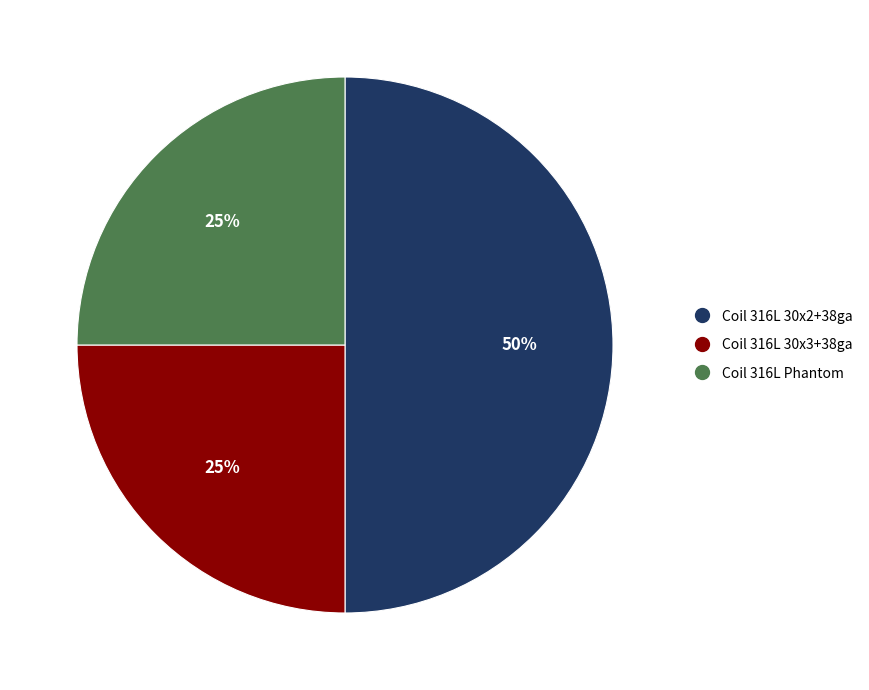

Do Coil 316L 30x2+38ga and Coil 316L 30x3+38ga together represent more than half of the pie?

Yes